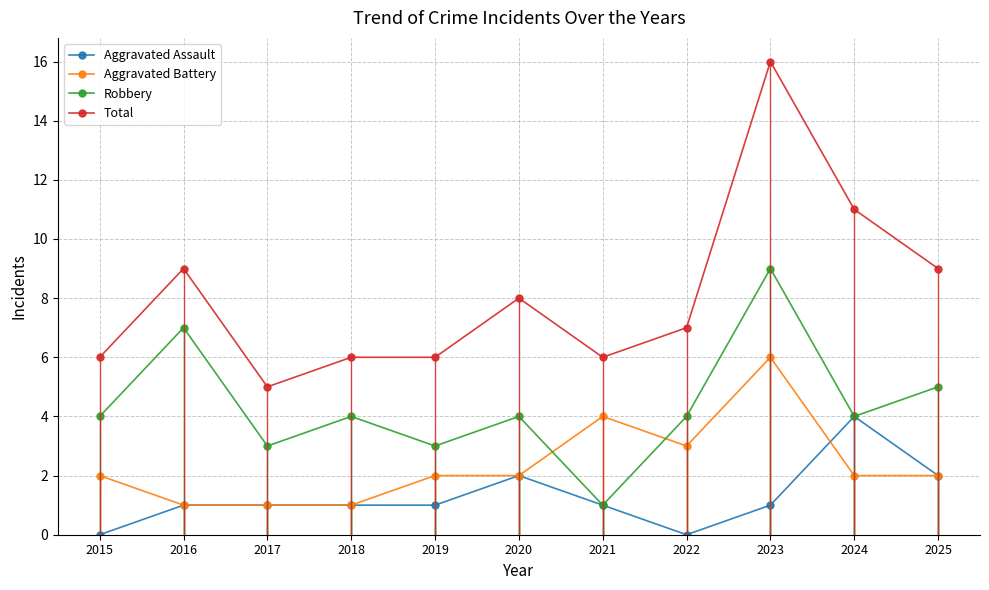

At which category is the sum across all series the highest?

2023